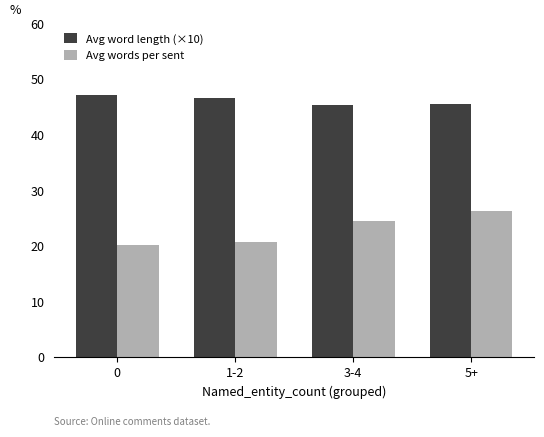

At how many categories does at least one series exceed 21?

4